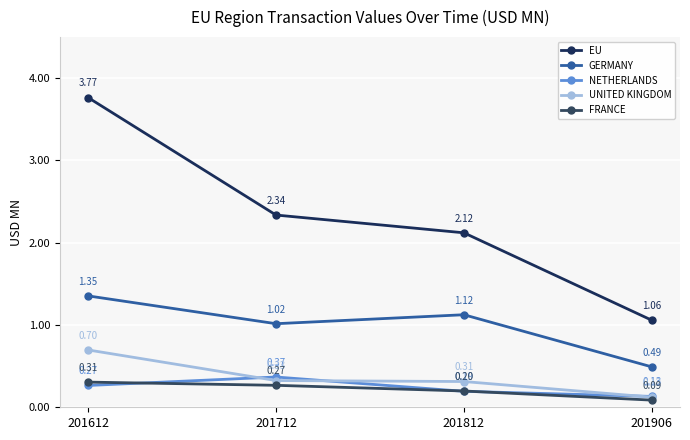

What are all the series names shown in the legend?

EU, GERMANY, NETHERLANDS, UNITED KINGDOM, FRANCE